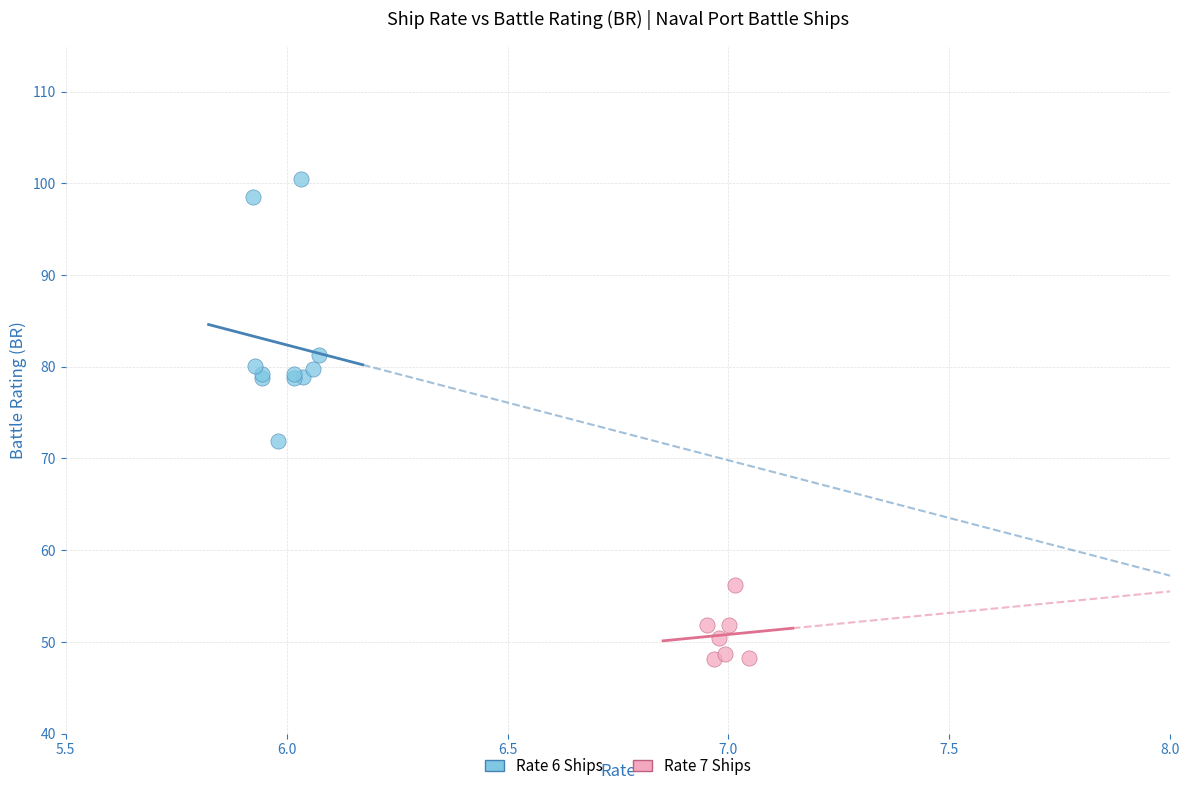

Which series has the widest spread of Y values?

Rate 6 Ships